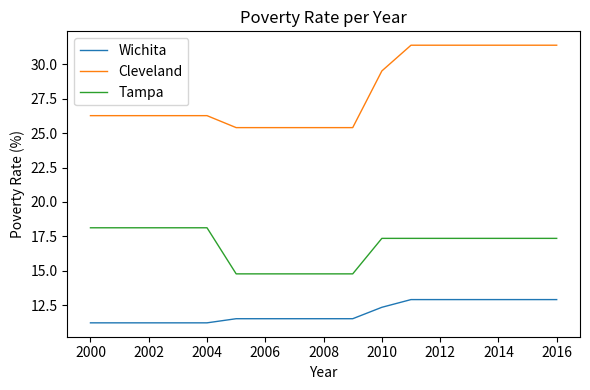

List the series in order of their overall mean, highest first.

Cleveland, Tampa, Wichita